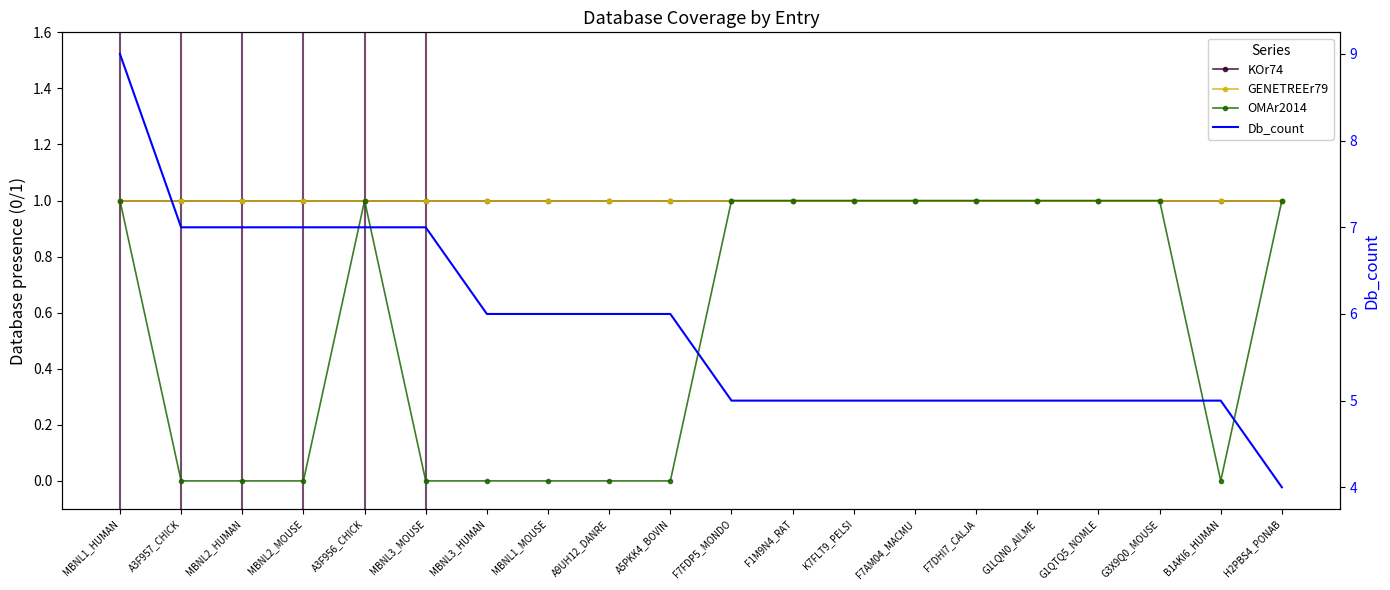

True or false: Db_count has more than 2 points higher than both neighbors.

False